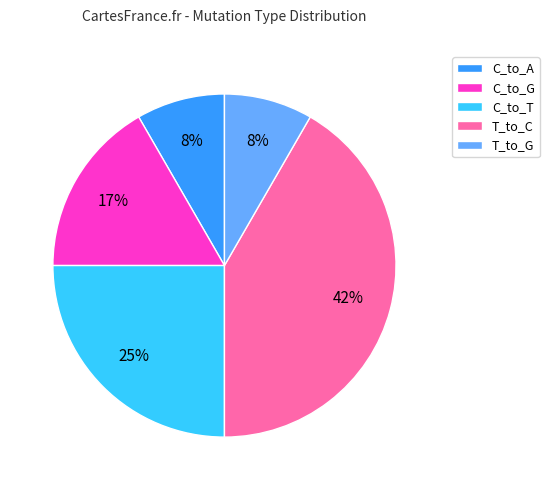

What percentage is the C_to_G slice, to the nearest percent?

17%